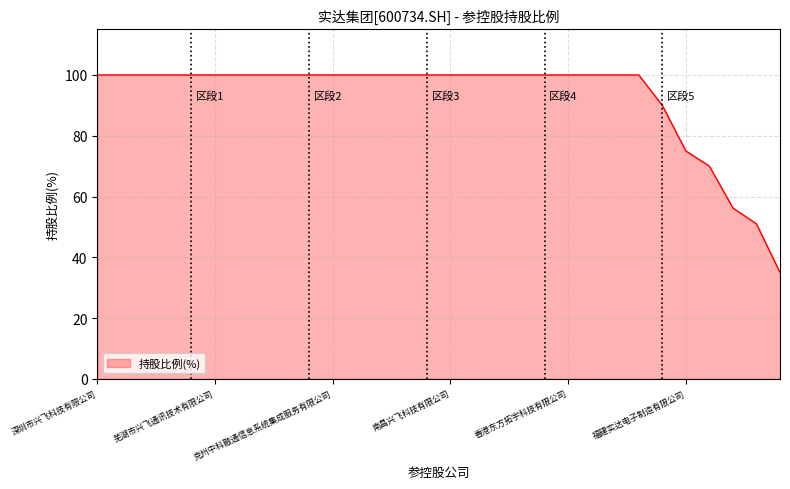

What is the maximum value shown in the chart?

100.0